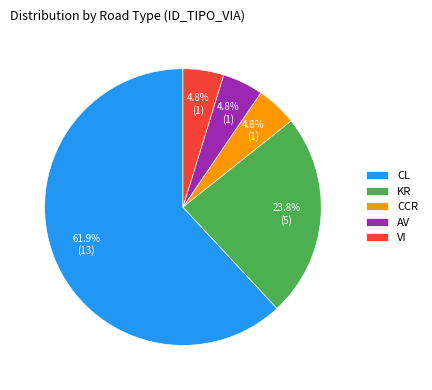

Is the sum of VI and AV greater than half?

No